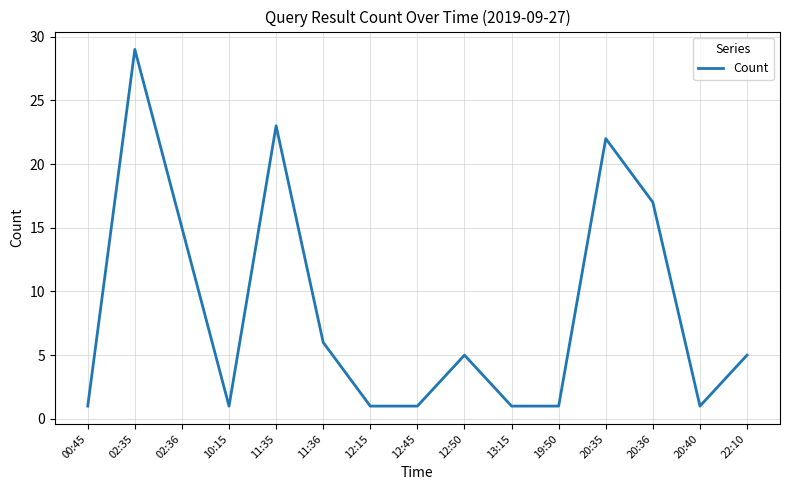

Is it true that the value at 02:36 is 24?

False